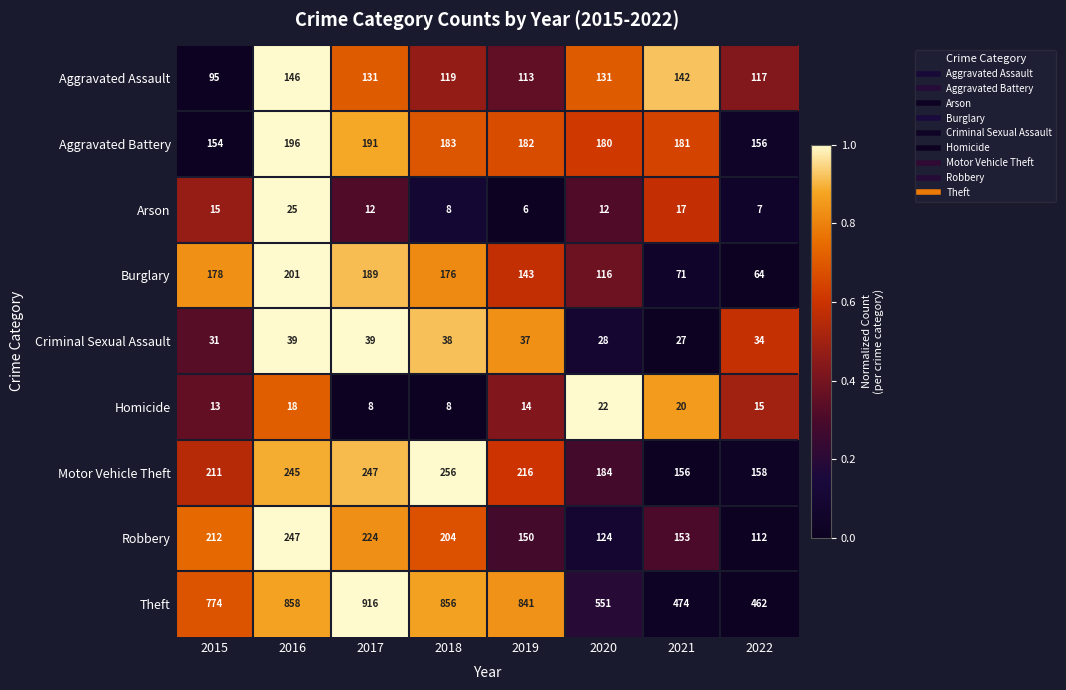

Is the value of Aggravated Assault at 2019 greater than the value of Arson at 2018?

Yes